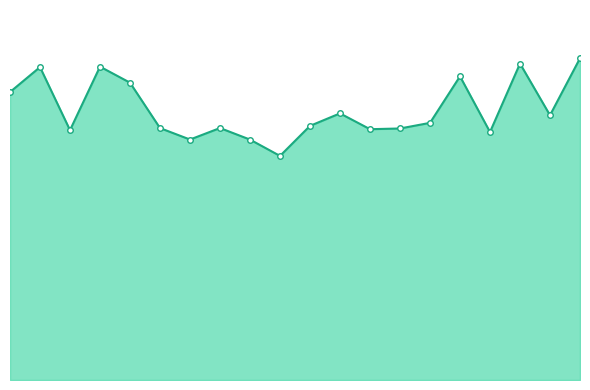

What is the greatest value displayed?

3.2